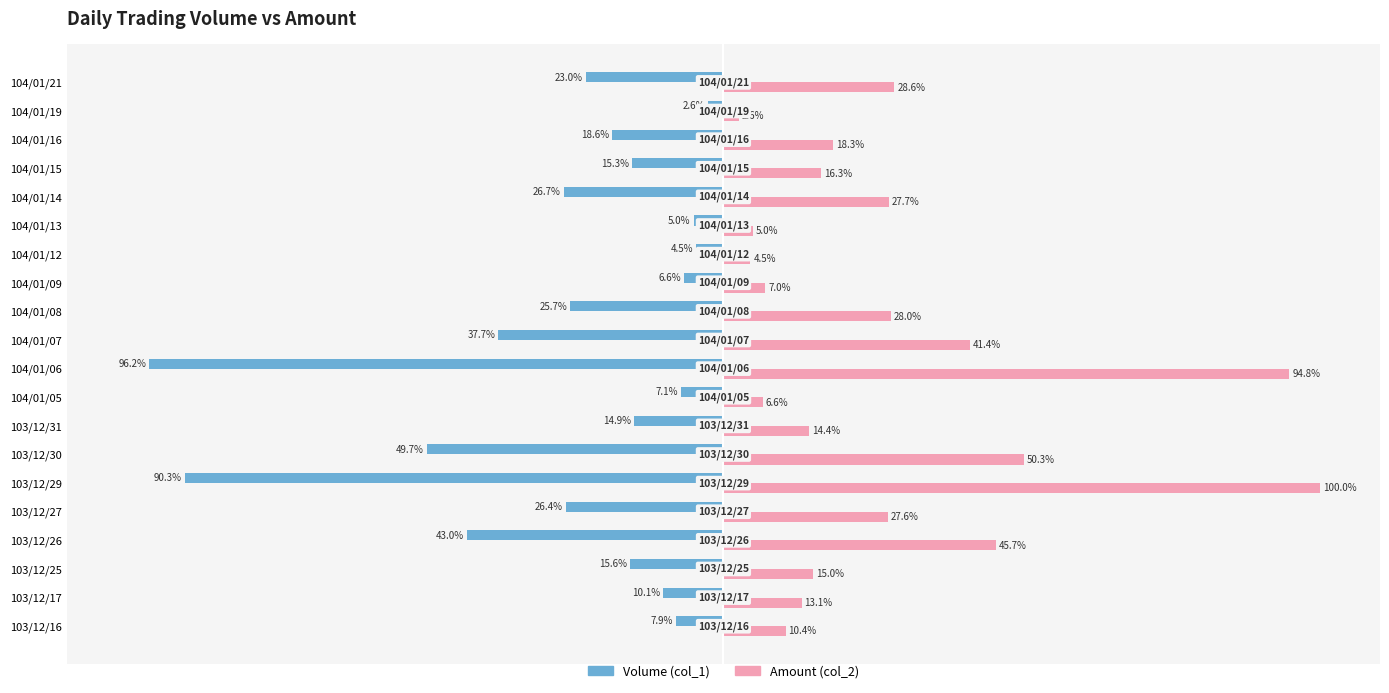

Rank the series by their average value, from lowest to highest.

Volume (col_1), Amount (col_2)